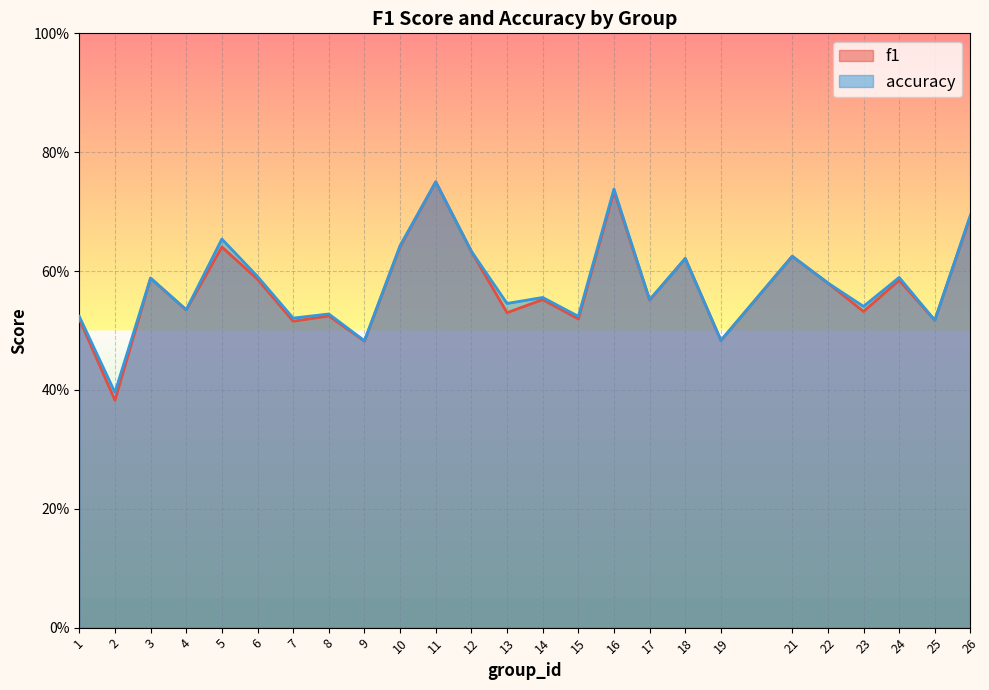

What is the average value of the accuracy series?

0.6